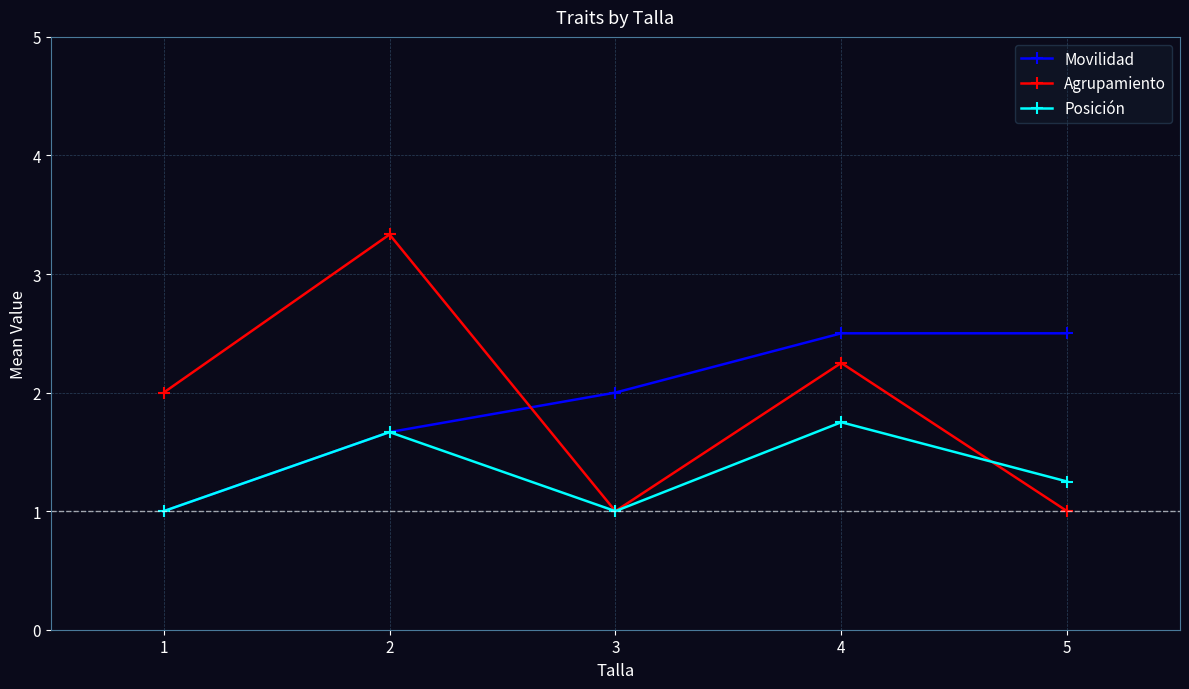

What is the lowest value of the Movilidad series?

1.0